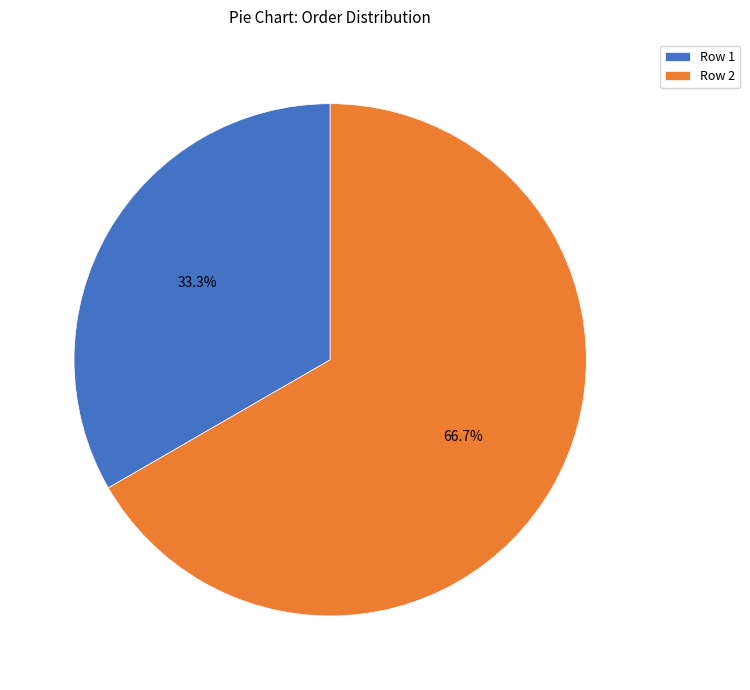

Which slice is the largest?

Row 2